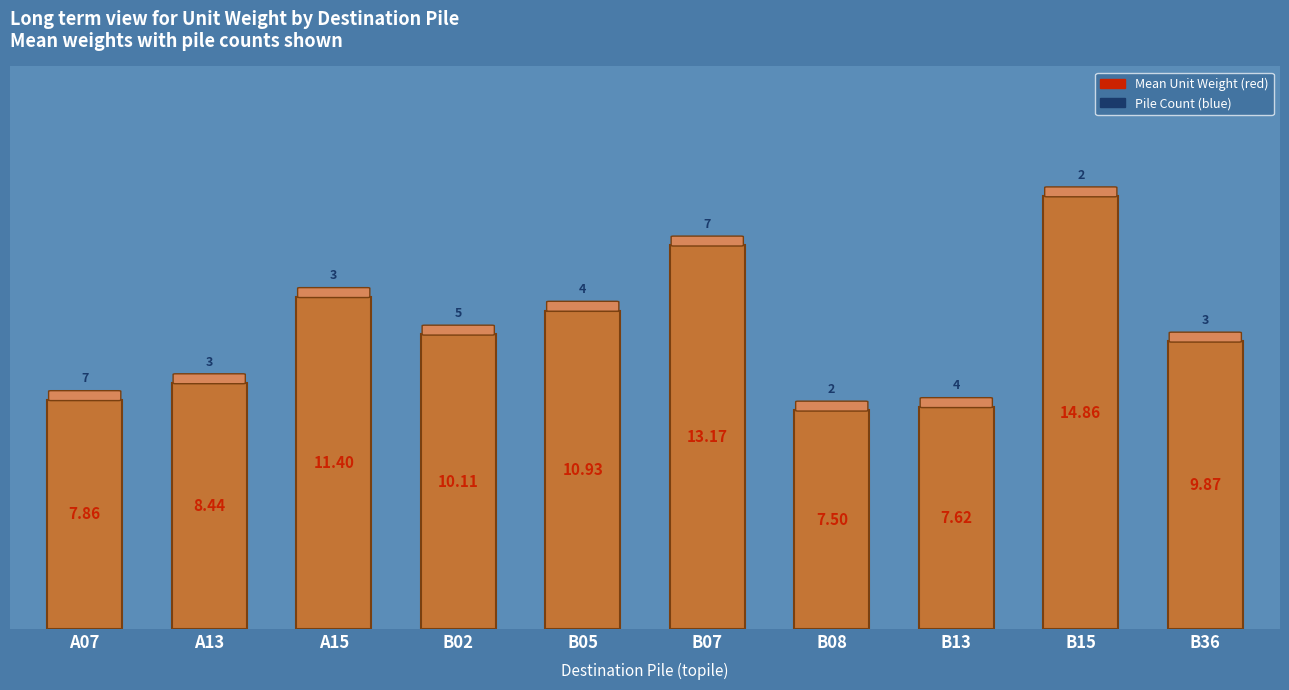

How many distinct data groups are displayed?

1